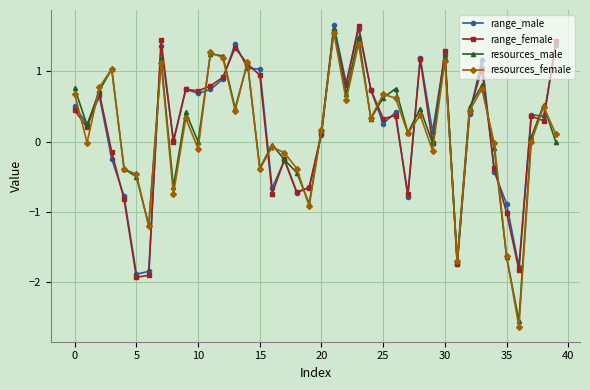

In resources_male, how many points are higher than both neighbors (excluding endpoints)?

13